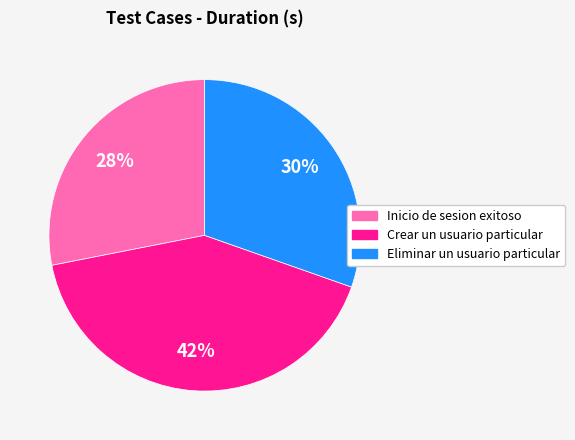

Is the sum of Inicio de sesion exitoso and Crear un usuario particular greater than half?

Yes